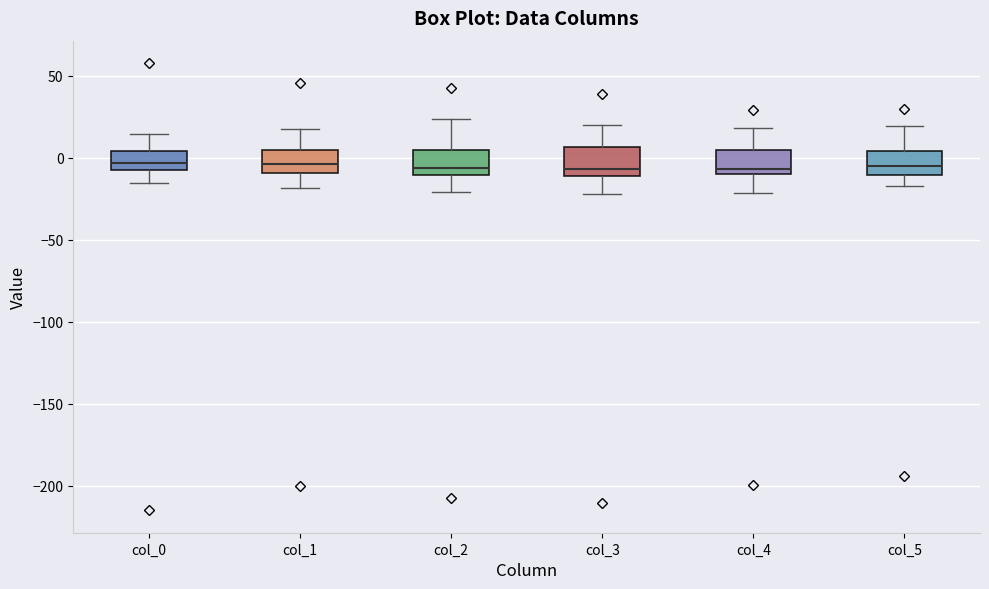

Reading left to right, read every box against the y-axis: the position of its median line, the range the box covers, and the ends of its whiskers. The values are not printed on the chart, so give them approximately, as read against the axis.

col_0: median -5 (inside the box), box -5 to 5, whiskers -15 to 15
col_1: median -5, box -10 to 5, whiskers -20 to 20
col_2: median -5, box -10 to 5, whiskers -20 to 25
col_3: median -5, box -10 to 5, whiskers -20 to 20
col_4: median -5, box -10 to 5, whiskers -20 to 20
col_5: median -5, box -10 to 5, whiskers -15 to 20